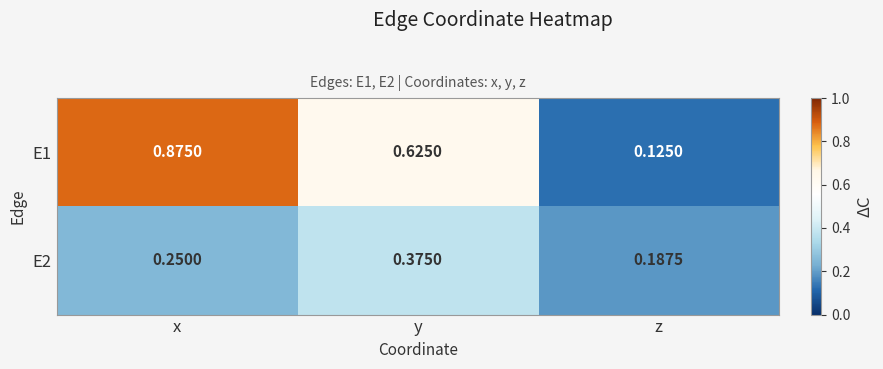

Which category has the lowest value across all series?

z